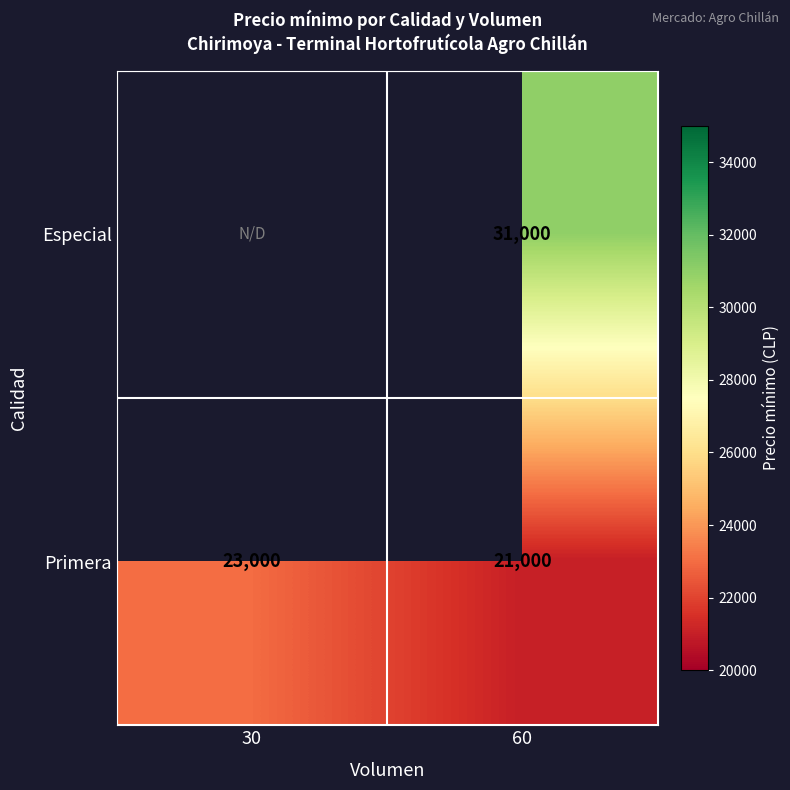

At 60, list the series in order from smallest to largest.

Primera, Especial